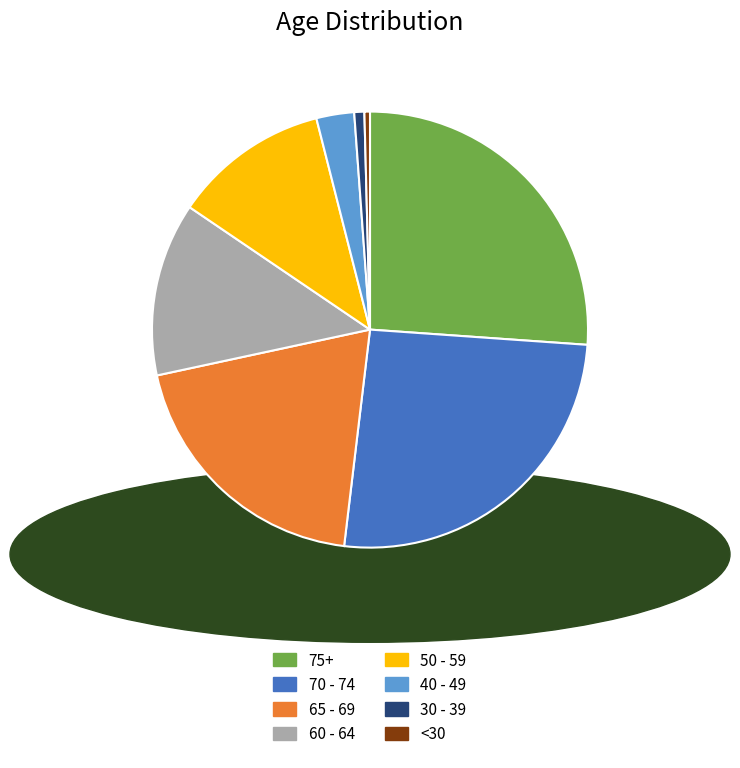

Count the number of slices in the pie.

8